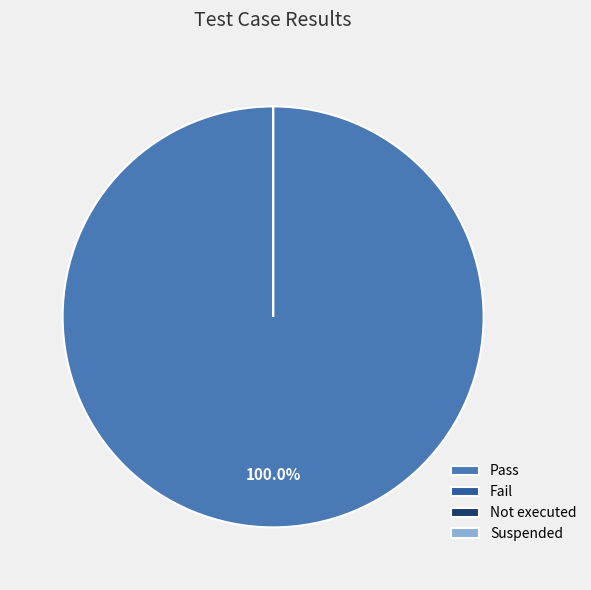

Does Pass represent more than half of the total?

Yes